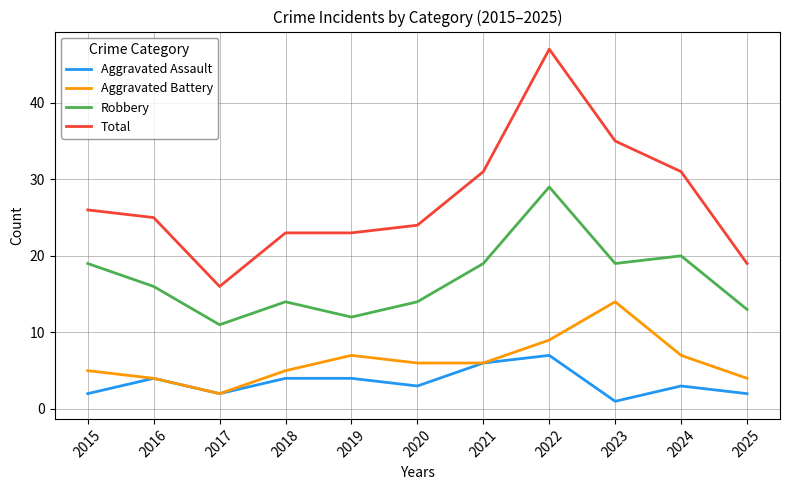

How many categories are shown in the chart?

11